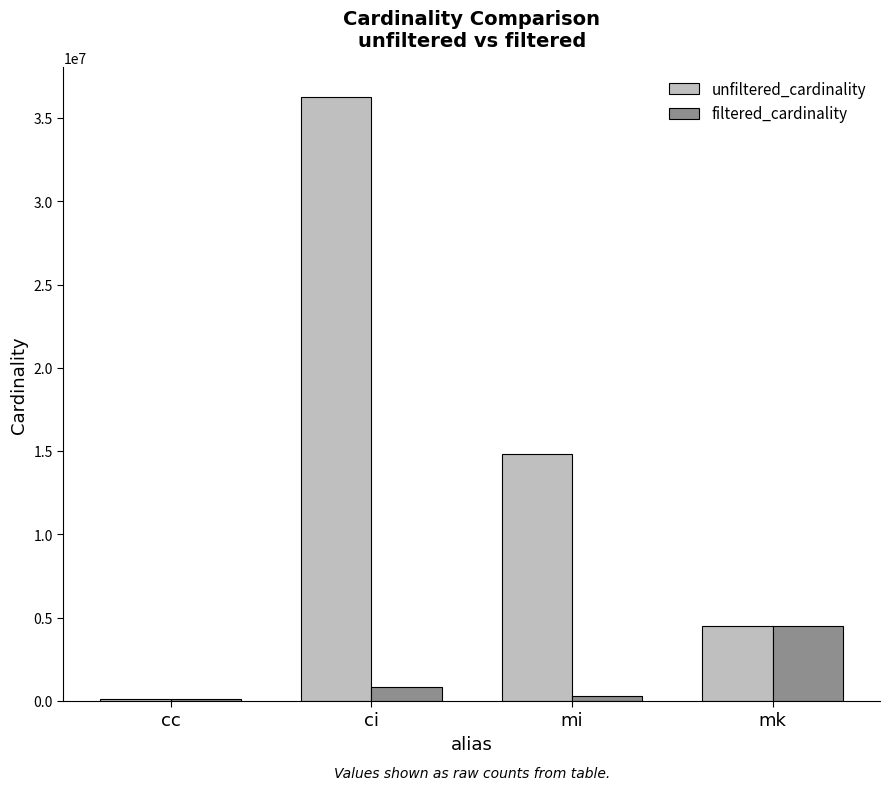

Is it true that filtered_cardinality equals 135086 at cc?

True